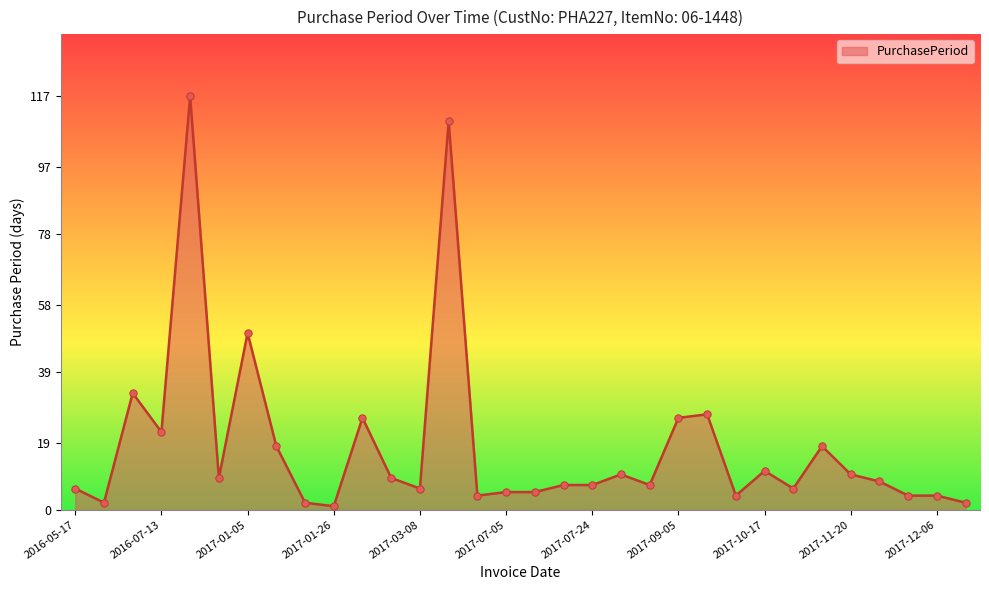

What is the maximum value shown in the chart?

117